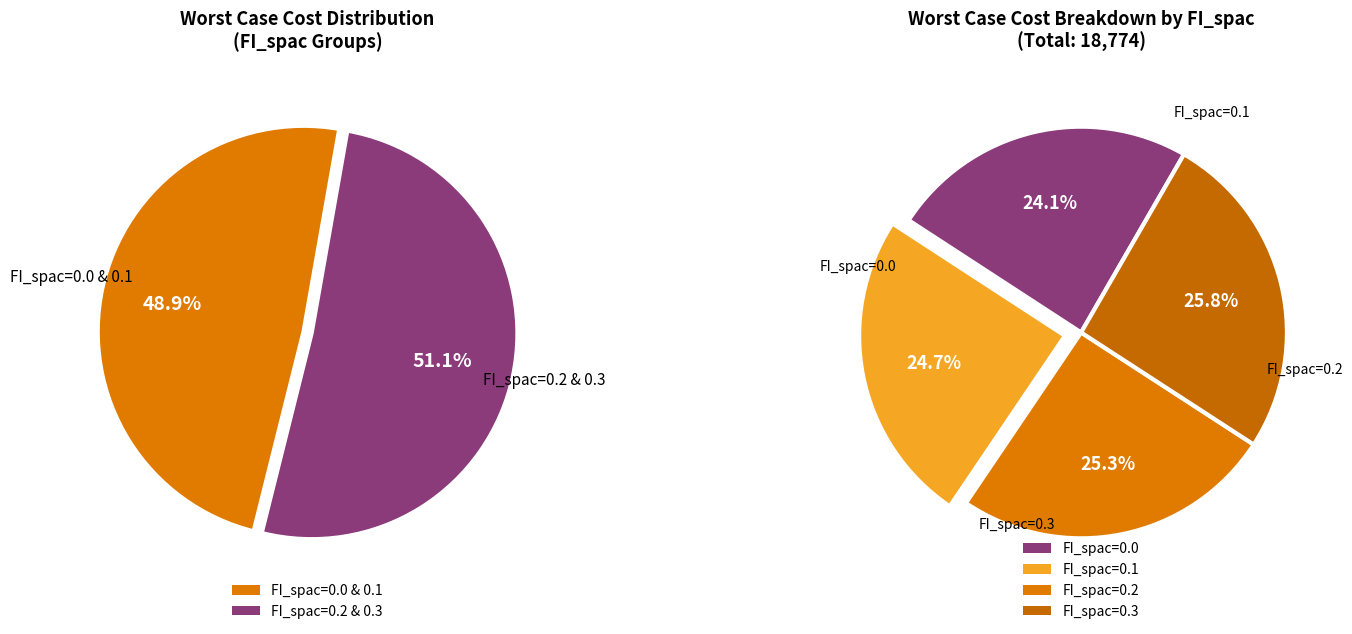

How many slices are in this pie chart?

6